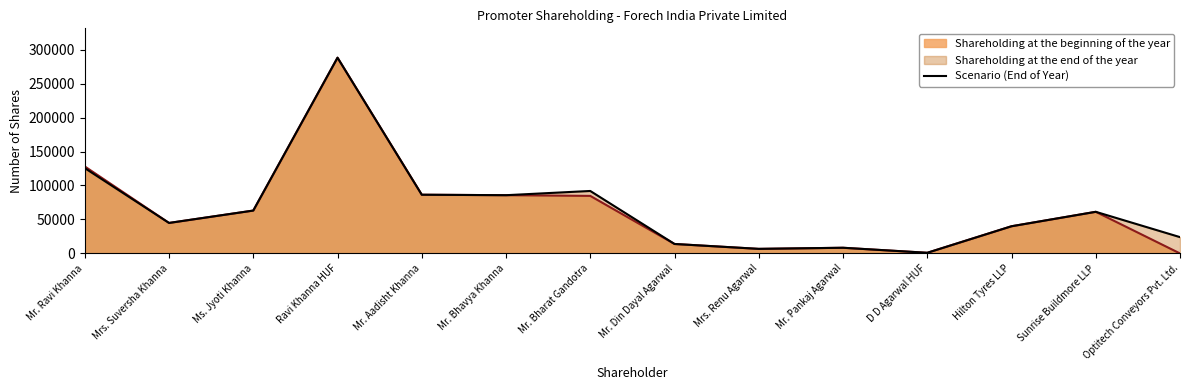

What is the change in value from Mr. Bharat Gandotra to Sunrise Buildmore LLP?

-30672